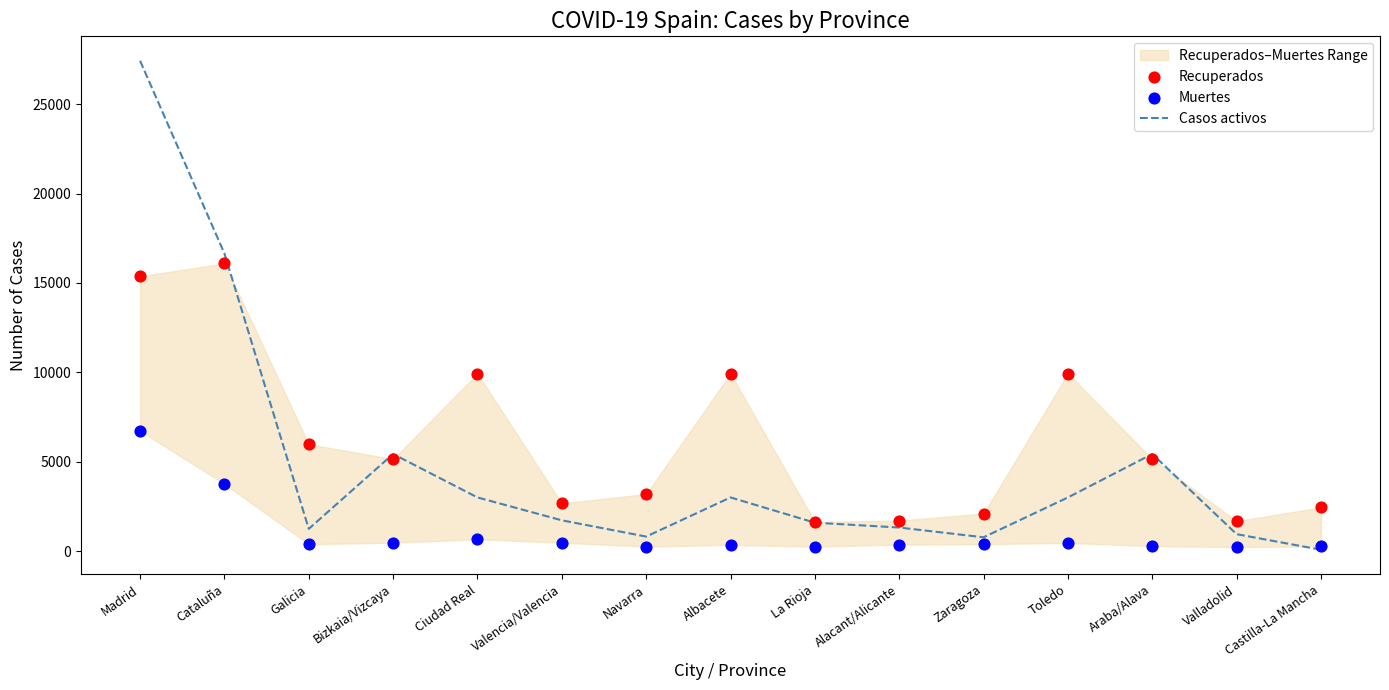

What are all the series names shown in the legend?

Casos activos, Recuperados, Muertes